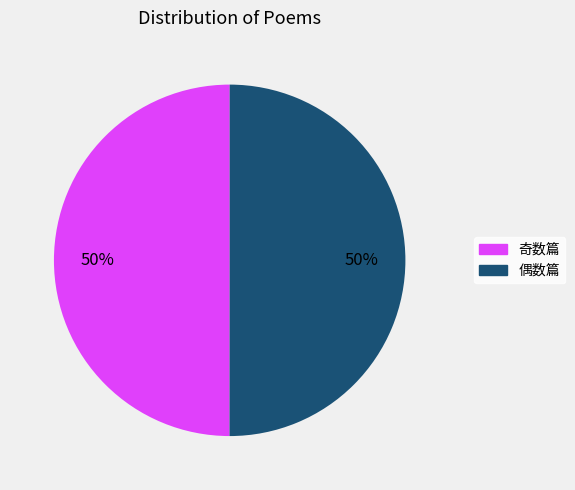

To the nearest percent, what is the average slice percentage?

50%